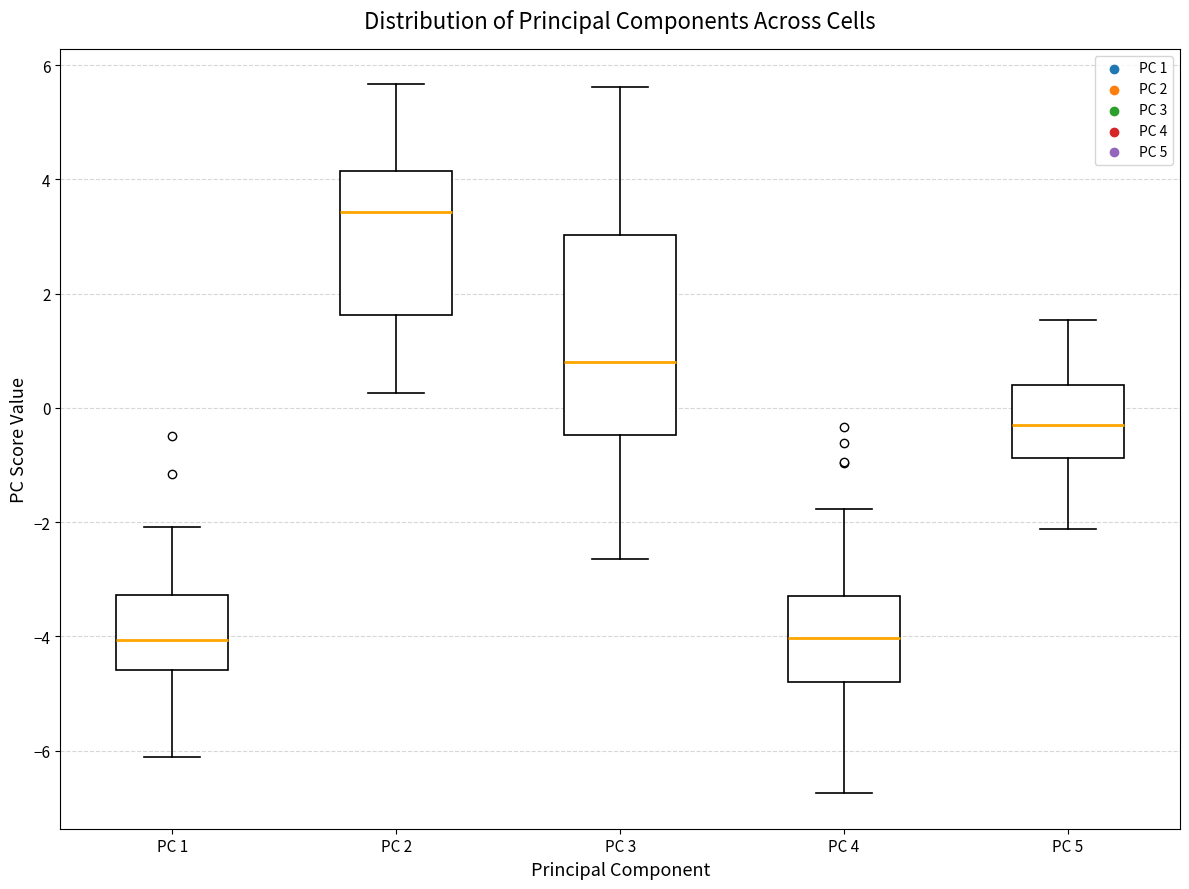

Reading left to right, read every box against the y-axis: the position of its median line, the range the box covers, and the ends of its whiskers. The values are not printed on the chart, so give them approximately, as read against the axis.

PC 1: median -4.0, box -4.6 to -3.2, whiskers -6.2 to -2.0
PC 2: median 3.4, box 1.6 to 4.2, whiskers 0.2 to 5.6
PC 3: median 0.8, box -0.4 to 3.0, whiskers -2.6 to 5.6
PC 4: median -4.0, box -4.8 to -3.2, whiskers -6.8 to -1.8
PC 5: median -0.2, box -0.8 to 0.4, whiskers -2.2 to 1.6